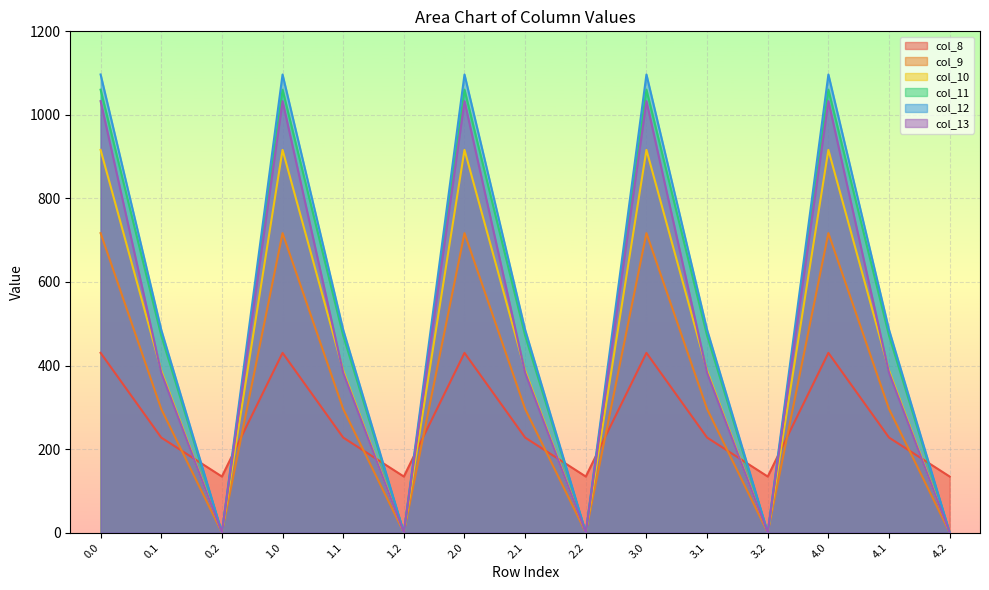

At which label is col_10 closest to 458?

0.1